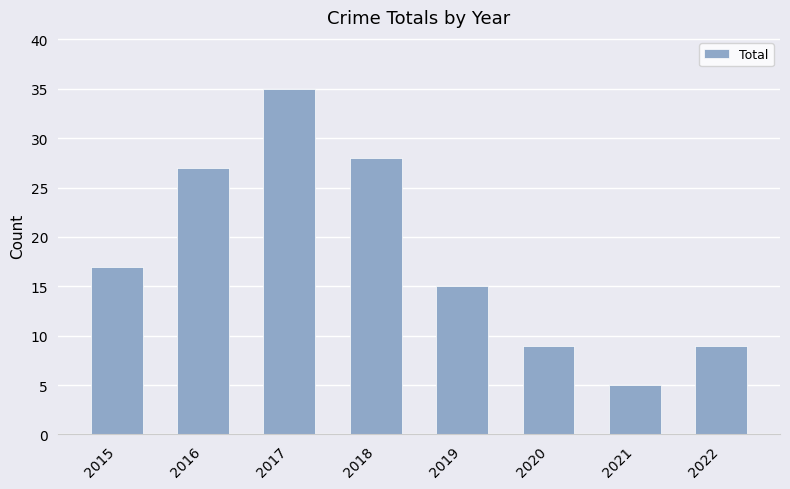

What is the value of the 7th bar from the left?

5